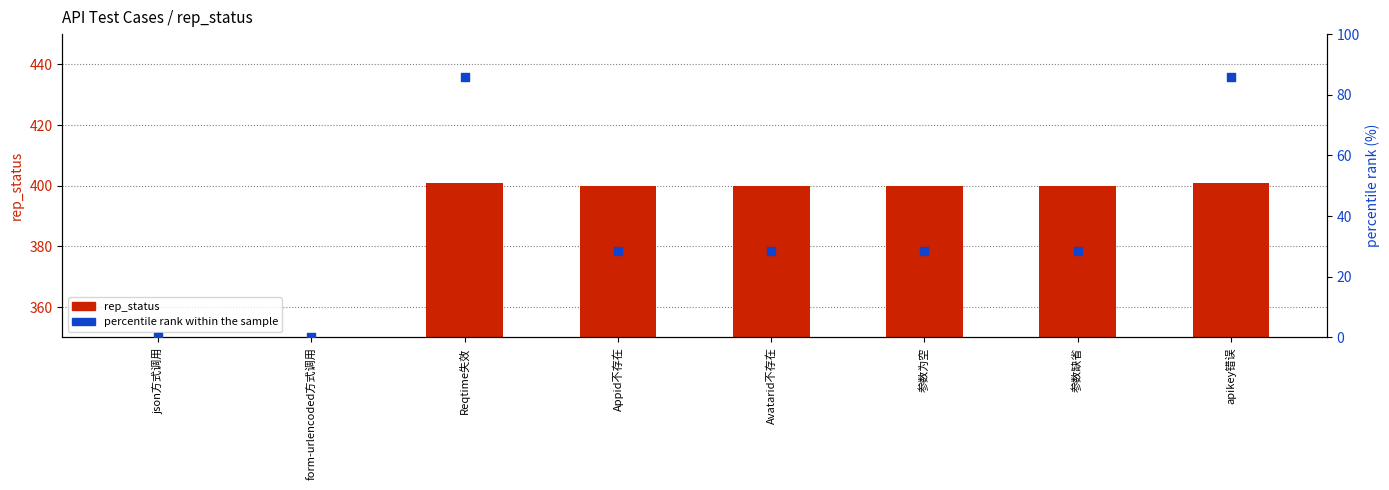

Which series has the largest Y range (max minus min)?

rep_status